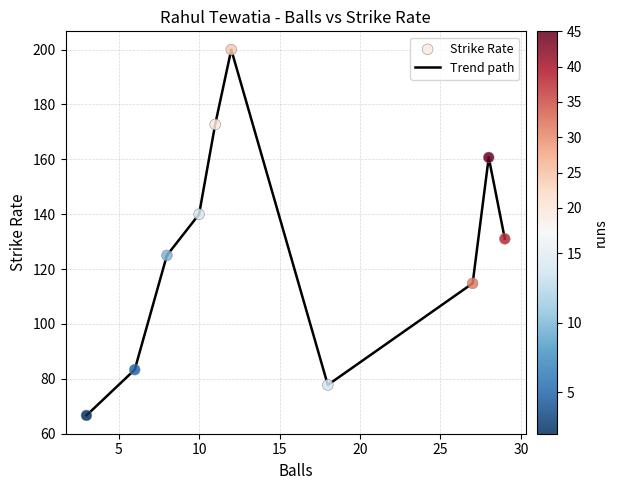

What is the difference between the maximum and minimum values?

133.3